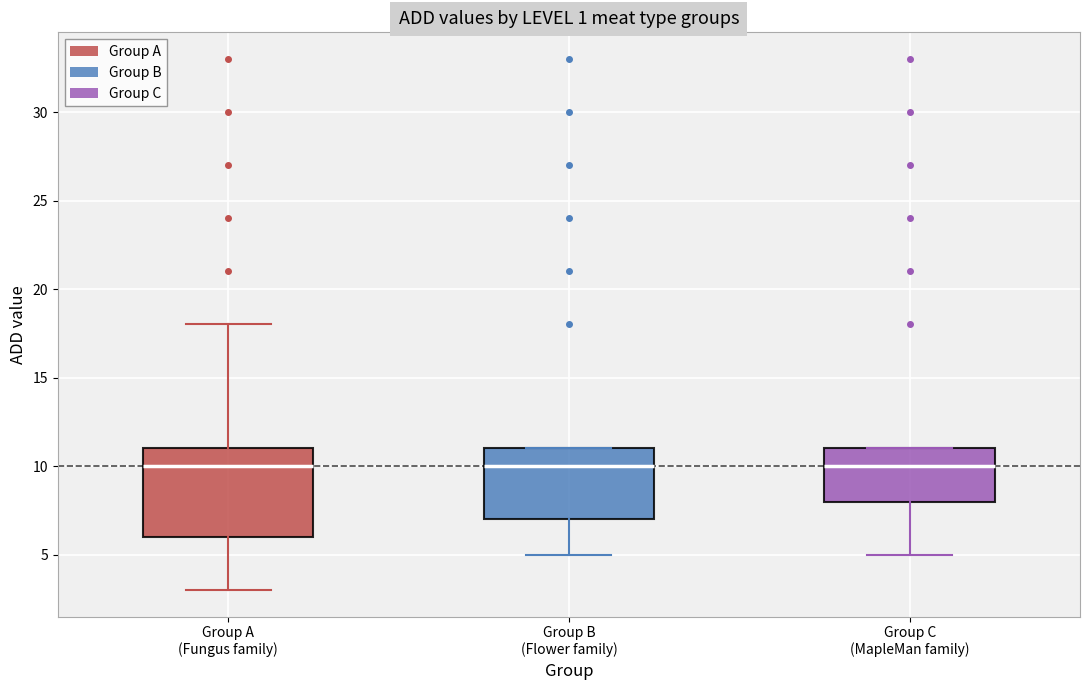

Comparing the boxes themselves (not the whiskers), which one is the tallest?

Group A (Fungus family)